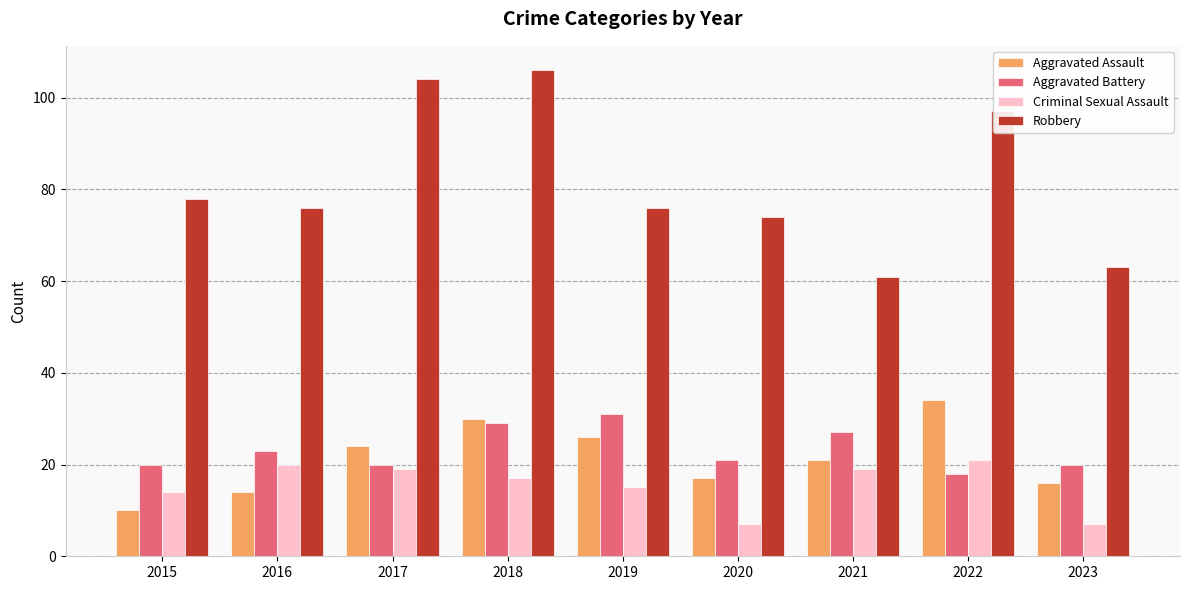

True or false: Robbery has a value of 106 at 2018.

True